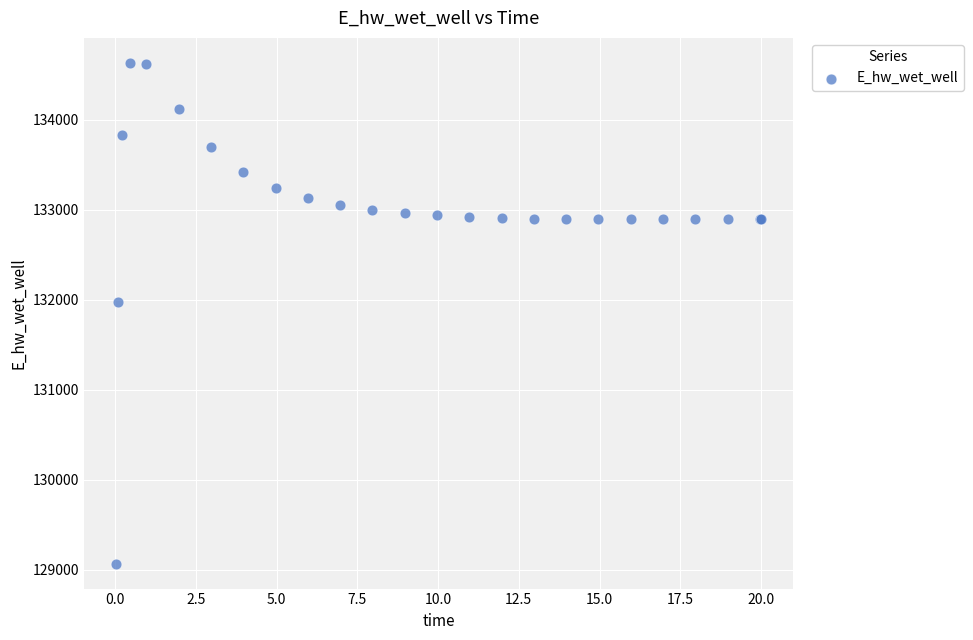

What Y value in the scatter plot is closest to 131849?

131970.3